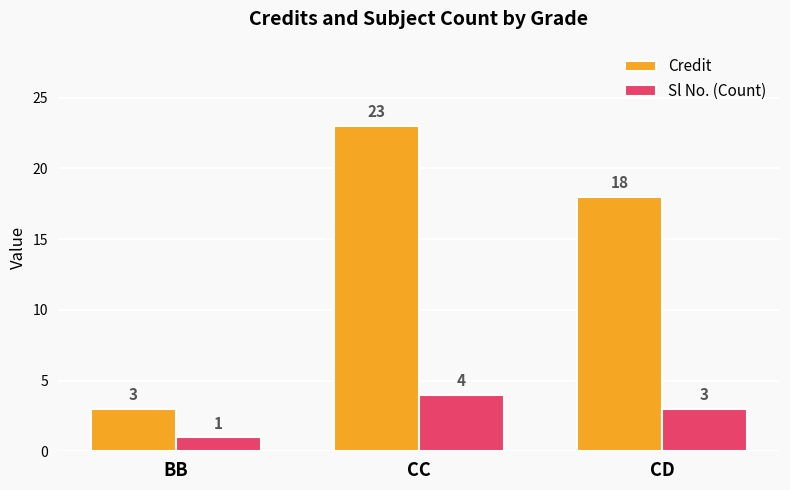

What is the spread (max minus min) of values at BB?

2